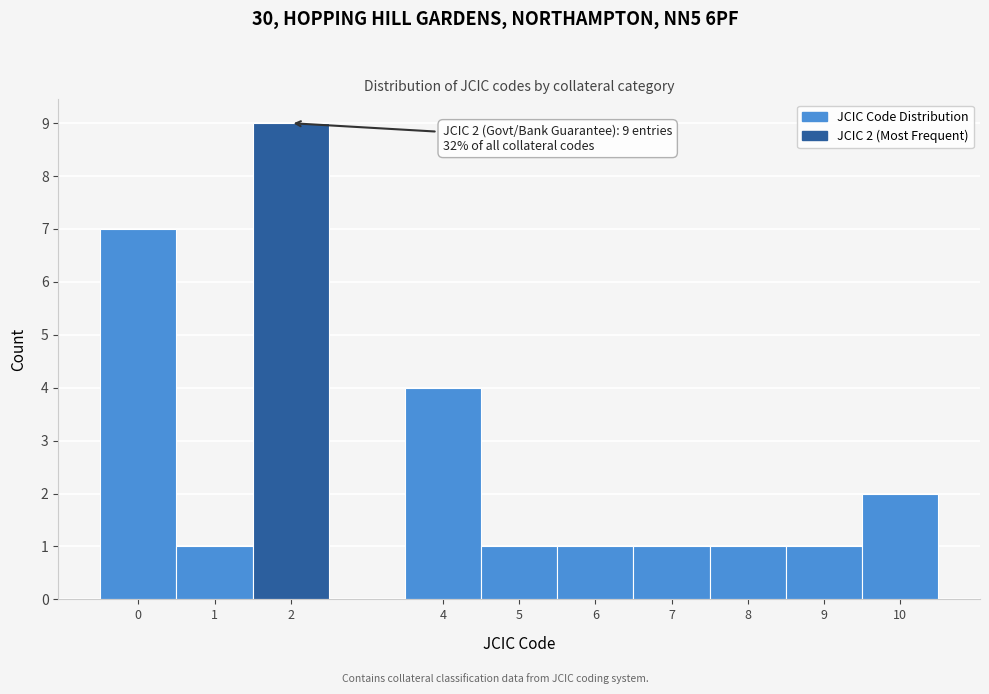

Over which range of the x-axis is the bar tallest?

1.5 to 2.5